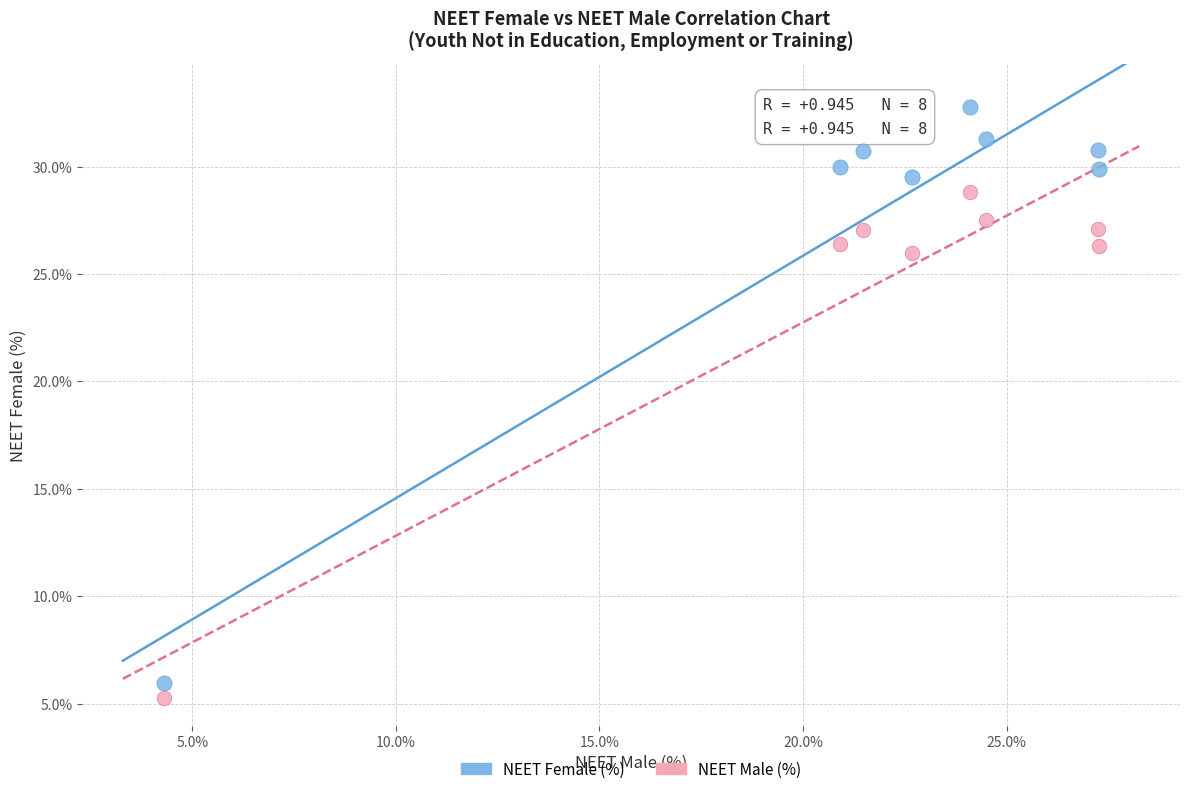

Which series has the largest Y range (max minus min)?

NEET Female (%)